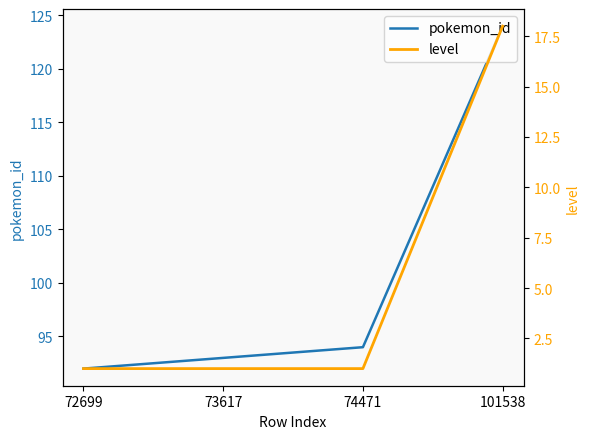

What is the maximum value shown in the chart?

124